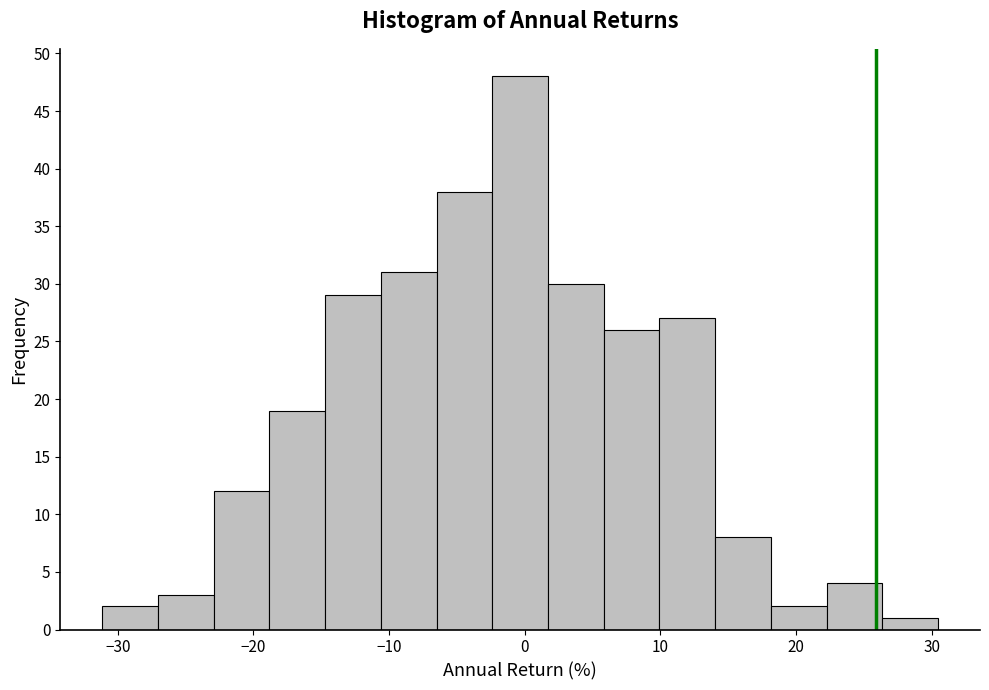

Reading left to right, list every bar in this chart as the range it spans on the x-axis followed by its height. Neither the bar edges nor the heights are printed on the chart, so give them approximately, as read against the axes.

-31 to -27: 2
-27 to -23: 3
-23 to -19: 12
-19 to -15: 19
-15 to -11: 29
-11 to -7: 31
-7 to -2: 38
-2 to 2: 48
2 to 6: 30
6 to 10: 26
10 to 14: 27
14 to 18: 8
18 to 22: 2
22 to 26: 4
26 to 30: 1